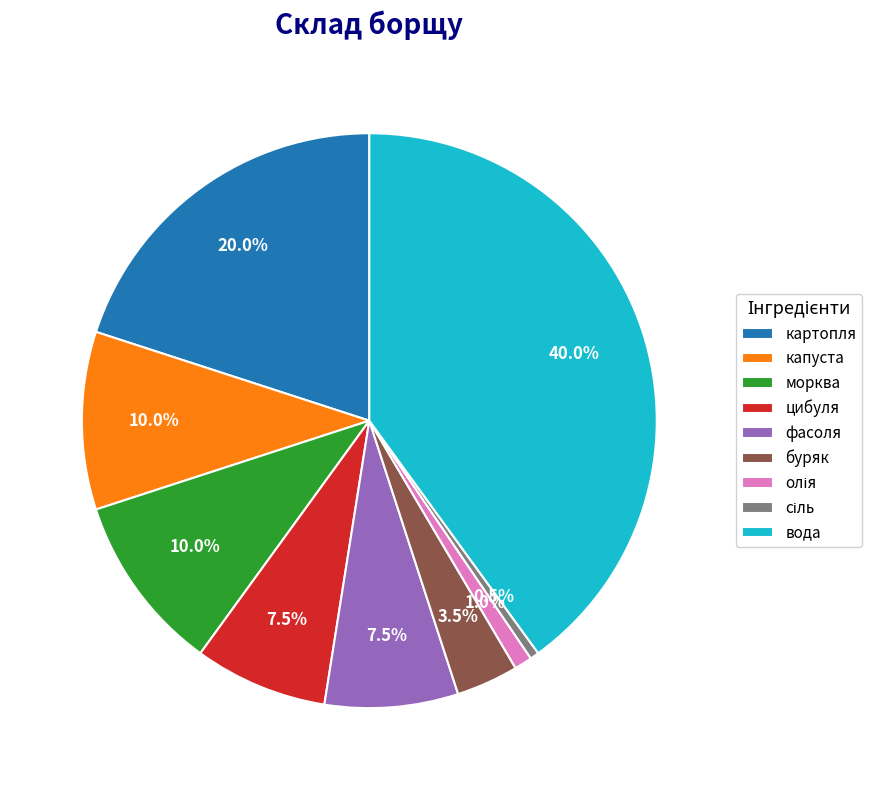

Is it true that капуста is 10% of the pie?

True